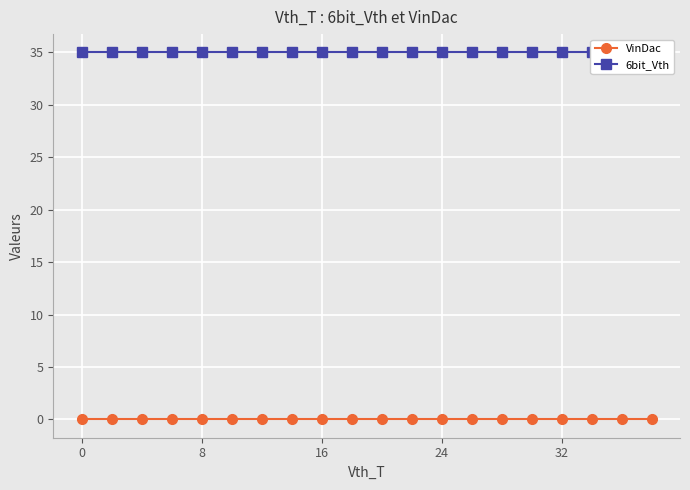

Is this an area chart (filled region under the line)?

No